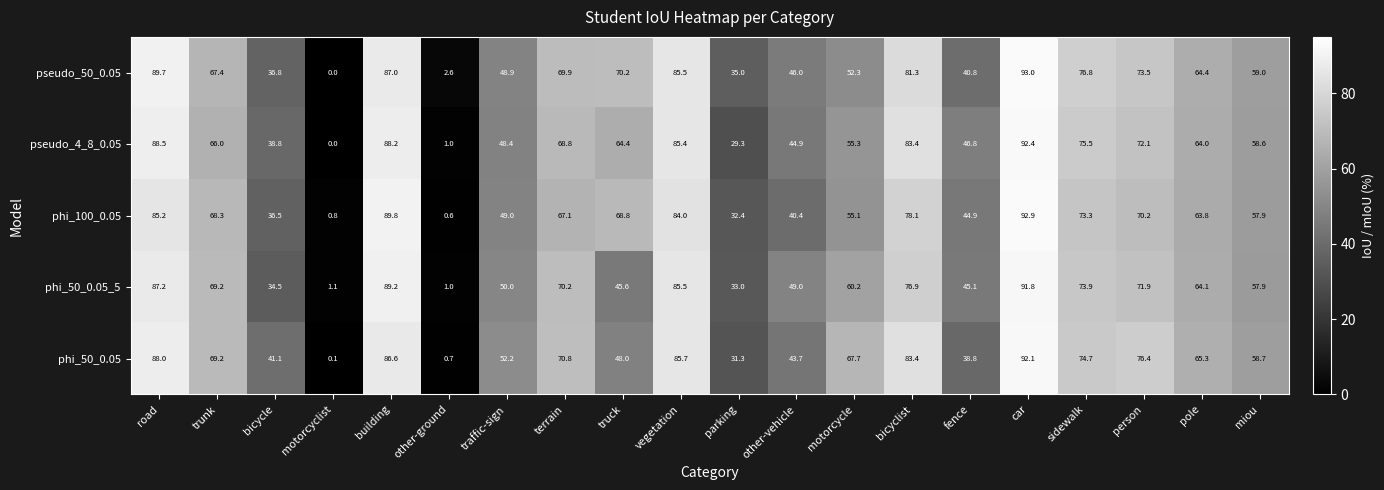

How many data points in phi_100_0.05 are above 67?

10